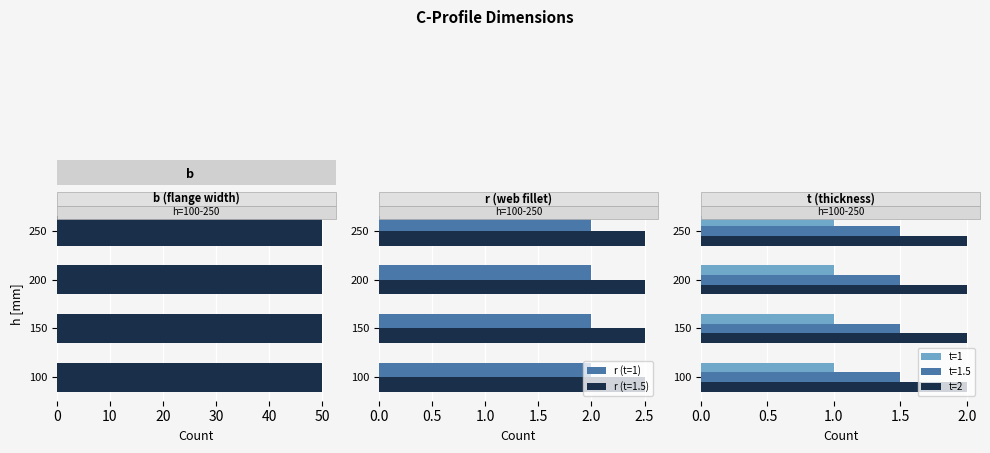

Which series has the largest total across all categories?

b